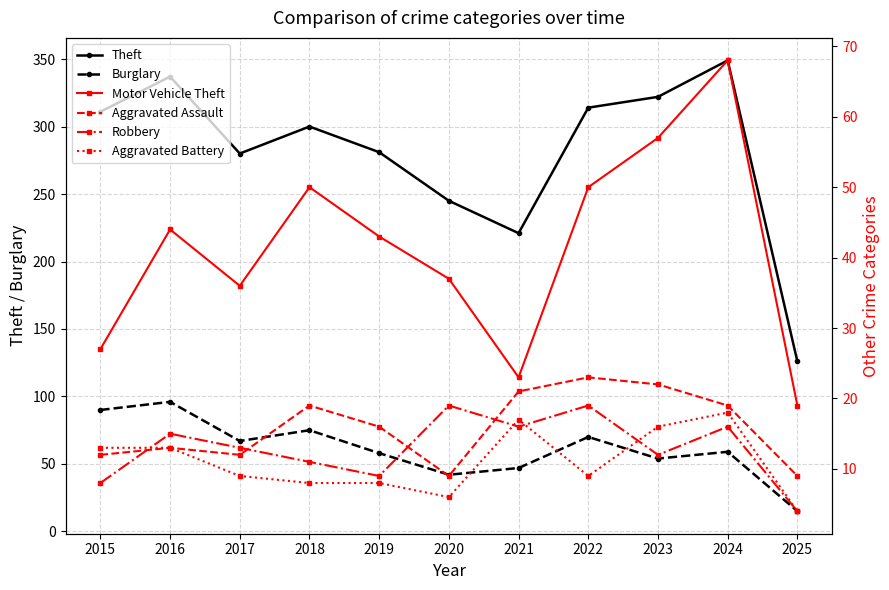

Reading left to right, extract all data points from this chart.

Theft: 311	337	280	300	281	245	221	314	322	349	126
Burglary: 90	96	67	75	58	42	47	70	54	59	15
Motor Vehicle Theft: 27	44	36	50	43	37	23	50	57	68	19
Aggravated Assault: 12	13	12	19	16	9	21	23	22	19	9
Robbery: 8	15	13	11	9	19	16	19	12	16	4
Aggravated Battery: 13	13	9	8	8	6	17	9	16	18	4